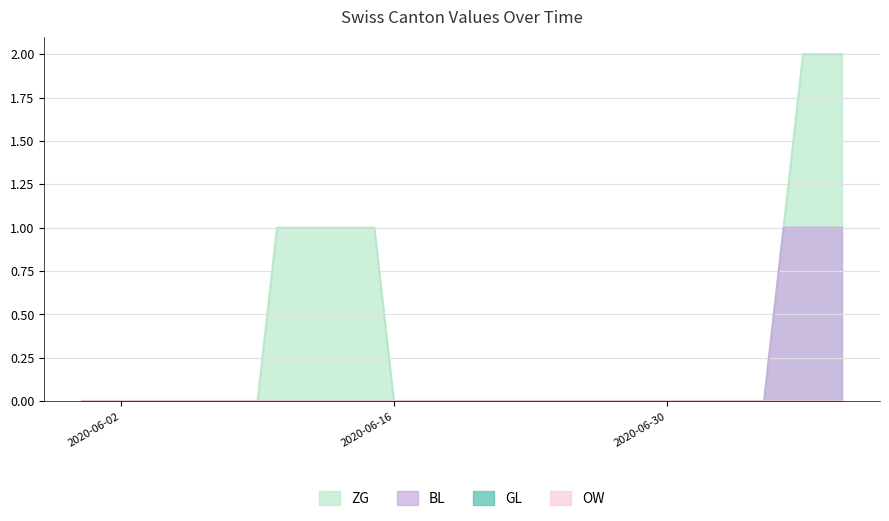

Does the chart have visible grid lines?

Yes